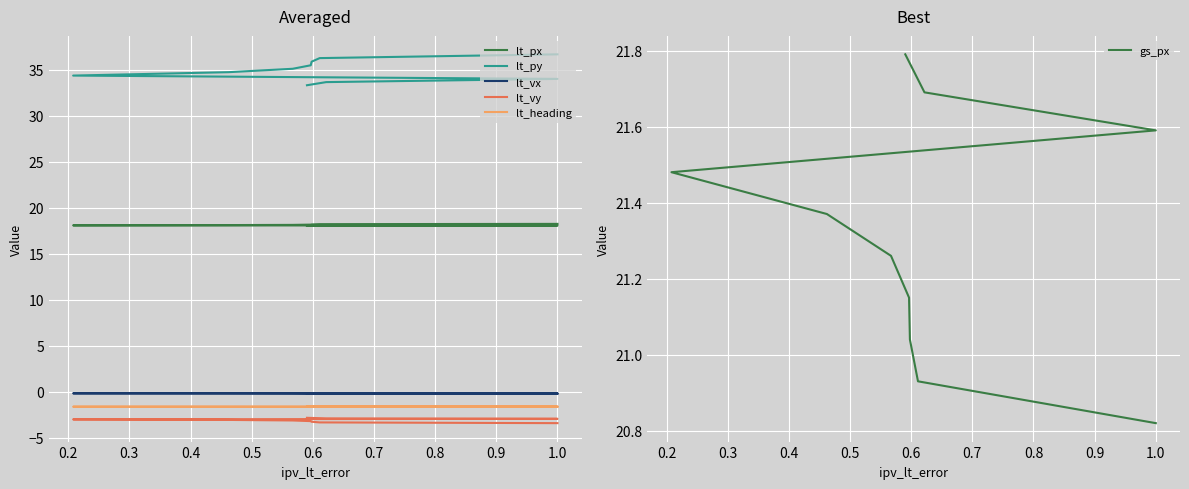

Which series has the widest spread of values?

lt_py